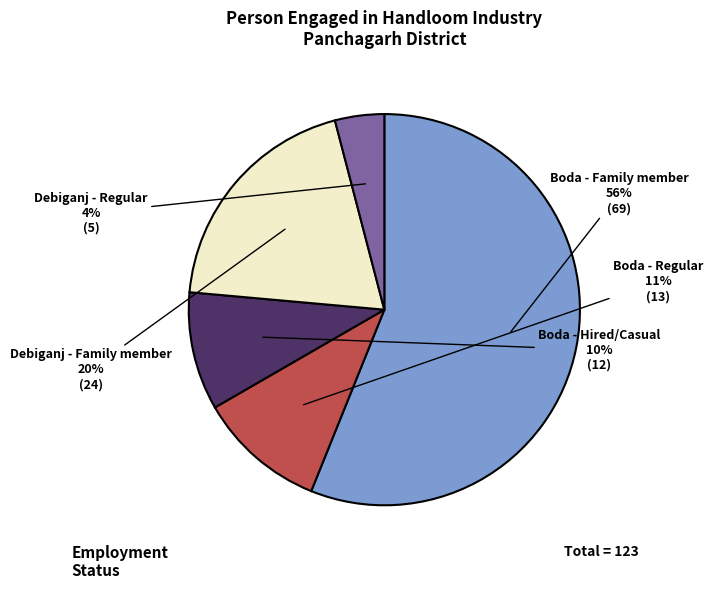

True or false: Boda - Family member accounts for 49% of the total.

False